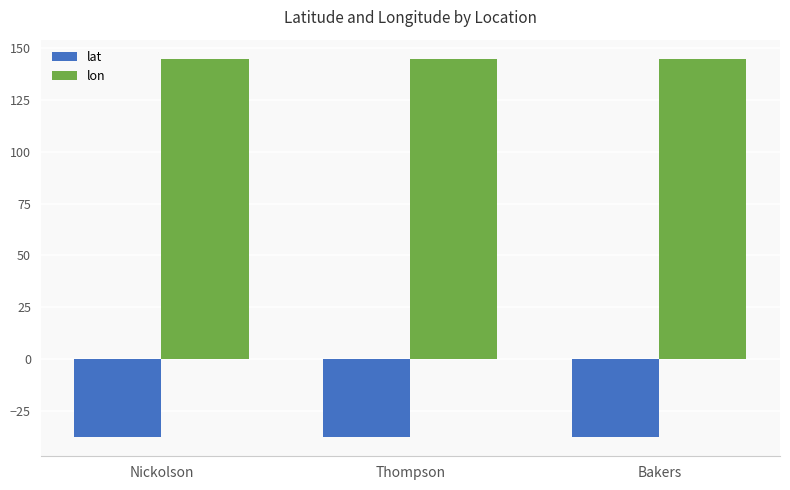

Which series has the largest total across all categories?

lon